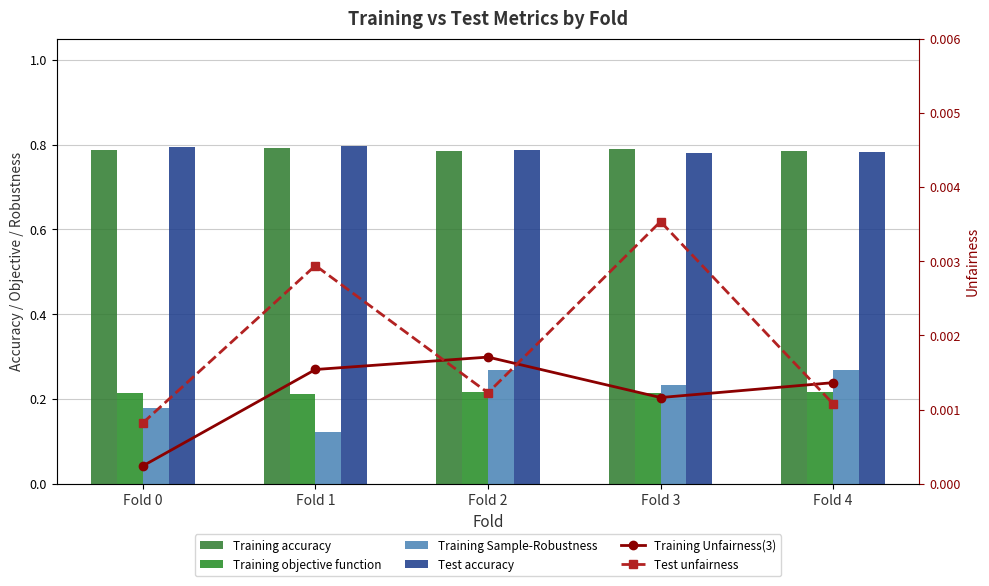

What is the difference between the maximum and minimum values in the Training Sample-Robustness series?

0.1